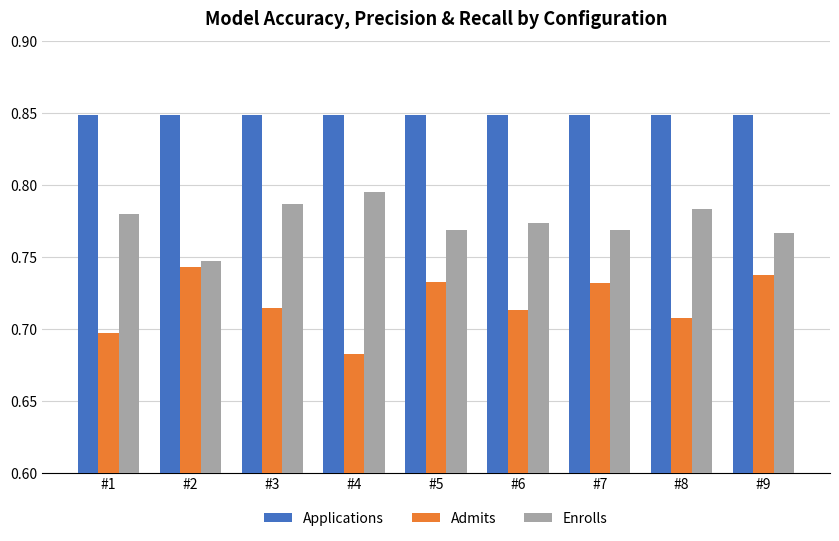

Rank the series by their average value, from highest to lowest.

Applications, Enrolls, Admits